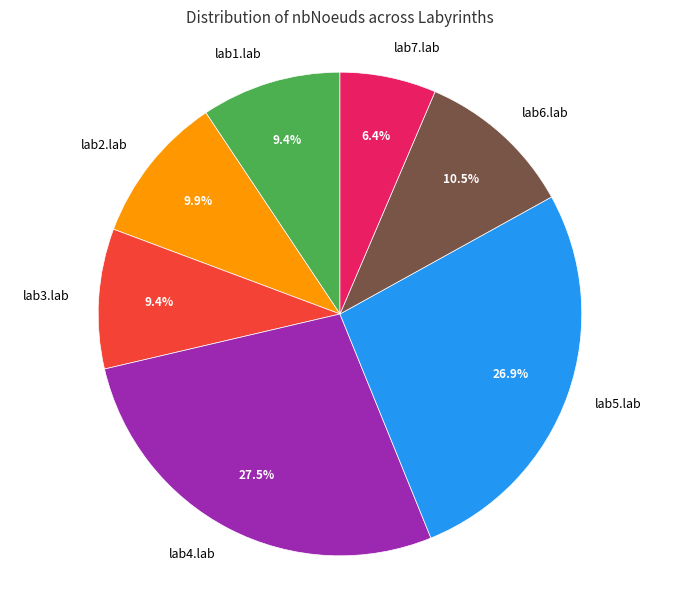

How many slices are in this pie chart?

7